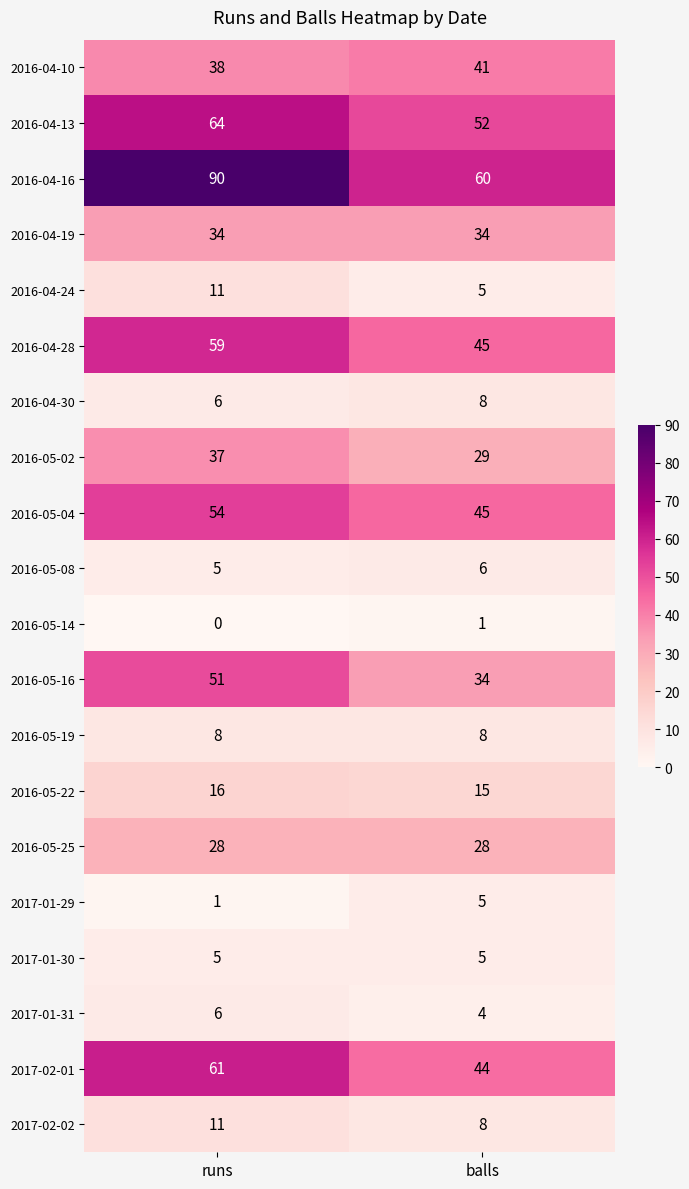

What is the difference between the highest and lowest values at runs?

90